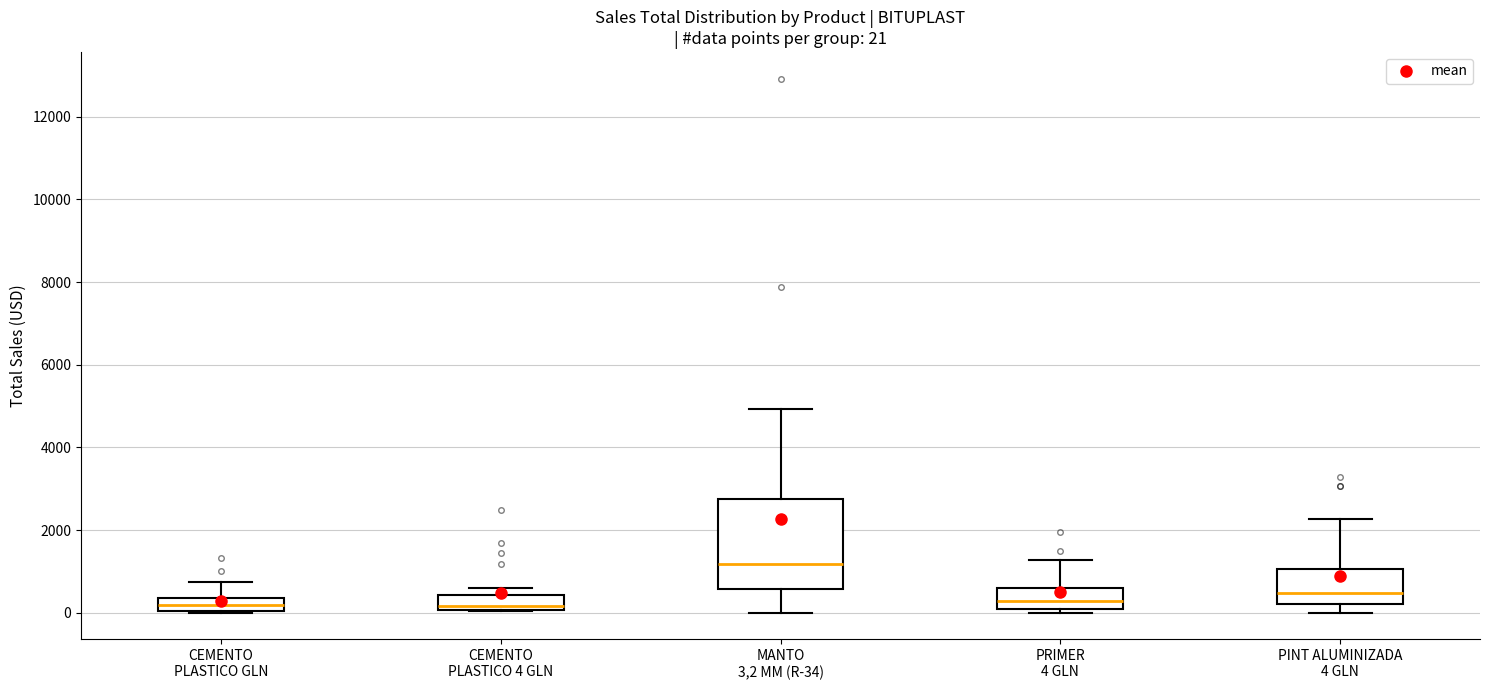

Comparing the boxes themselves (not the whiskers), which one is the tallest?

MANTO 3,2 MM (R-34)